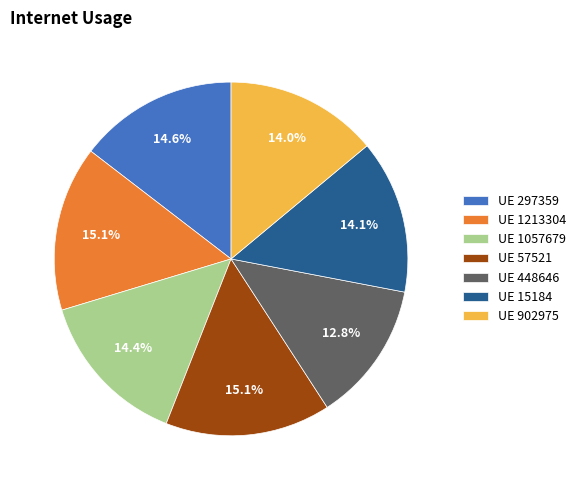

Which category has the smallest portion of the pie?

UE 448646